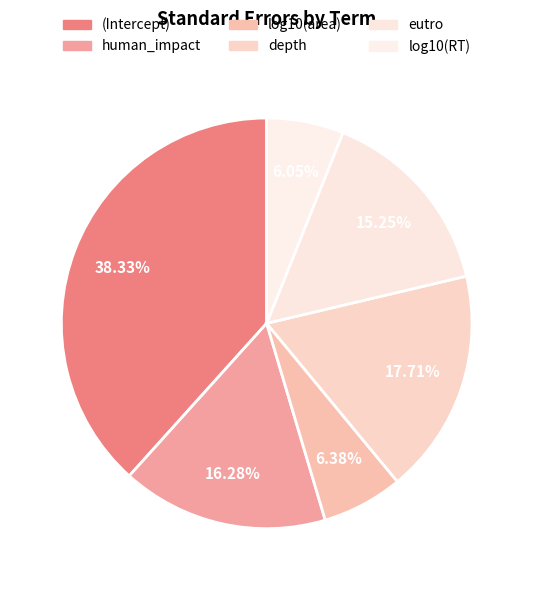

What percentage is NOT represented by log10(area)?

93.6%